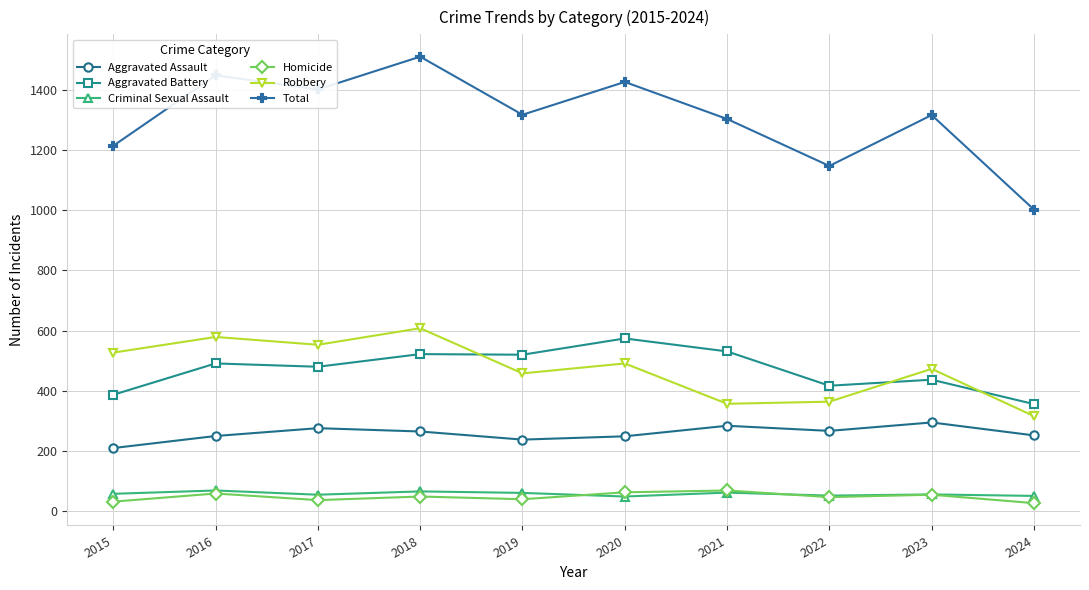

Which series changed the most between 2020 and 2021?

Robbery